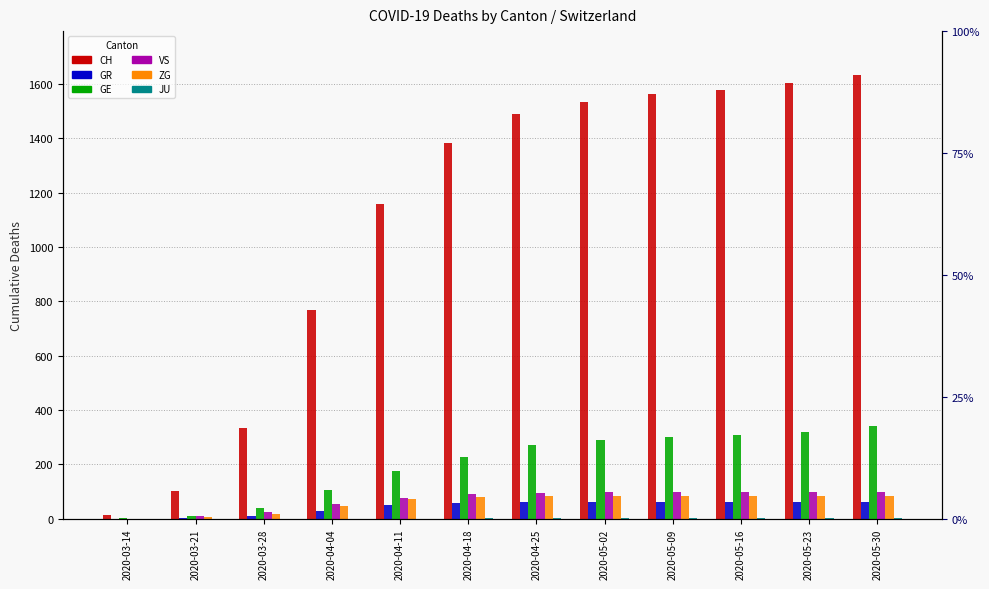

Count the number of data series in this chart.

6